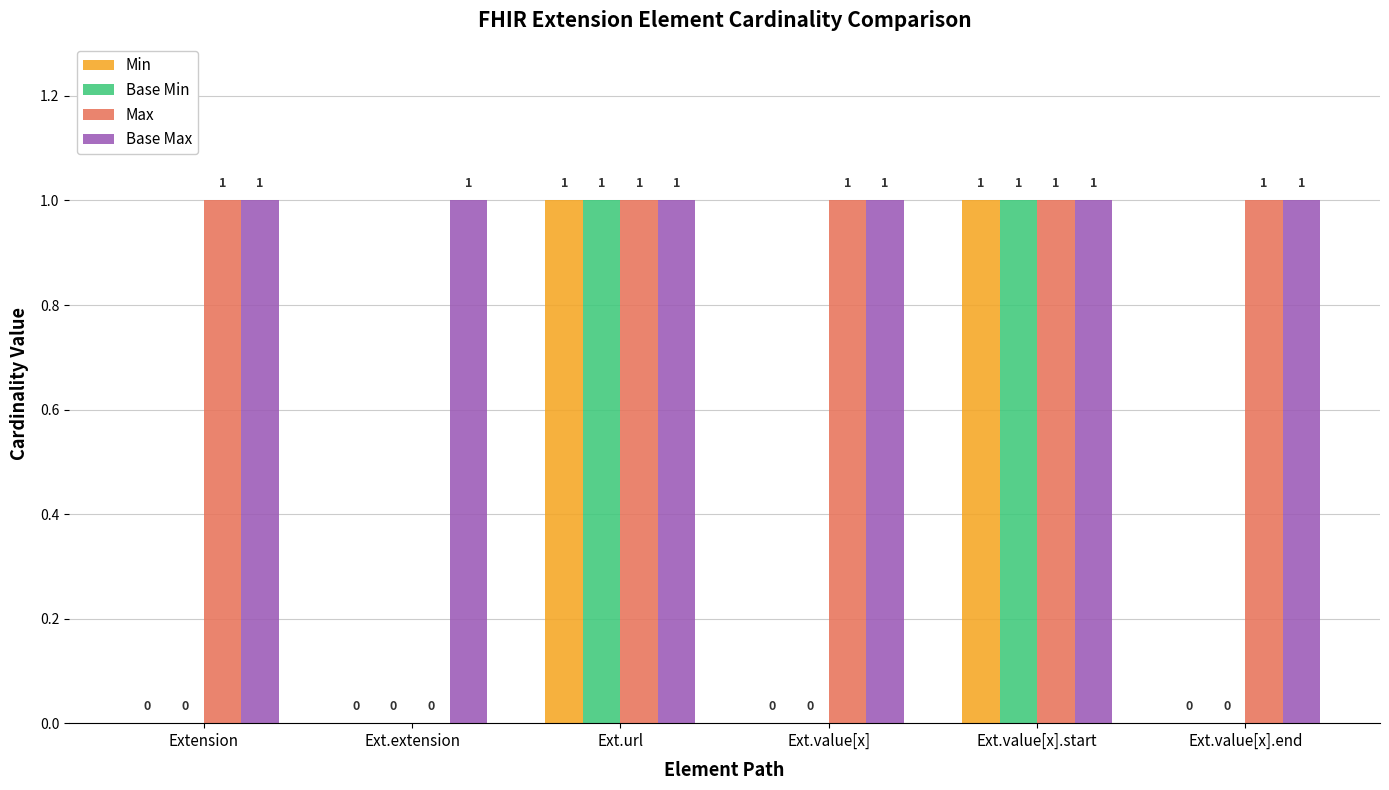

Reading left to right, transcribe all the data shown in this chart.

Min: 0	0	1	0	1	0
Base Min: 0	0	1	0	1	0
Max: 1	0	1	1	1	1
Base Max: 1	1	1	1	1	1